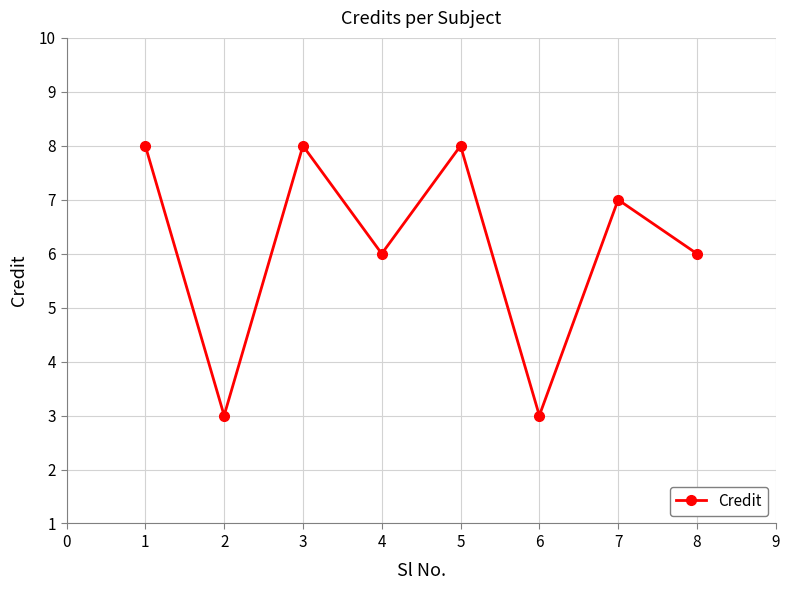

What is the value of the 7th point from the left?

7